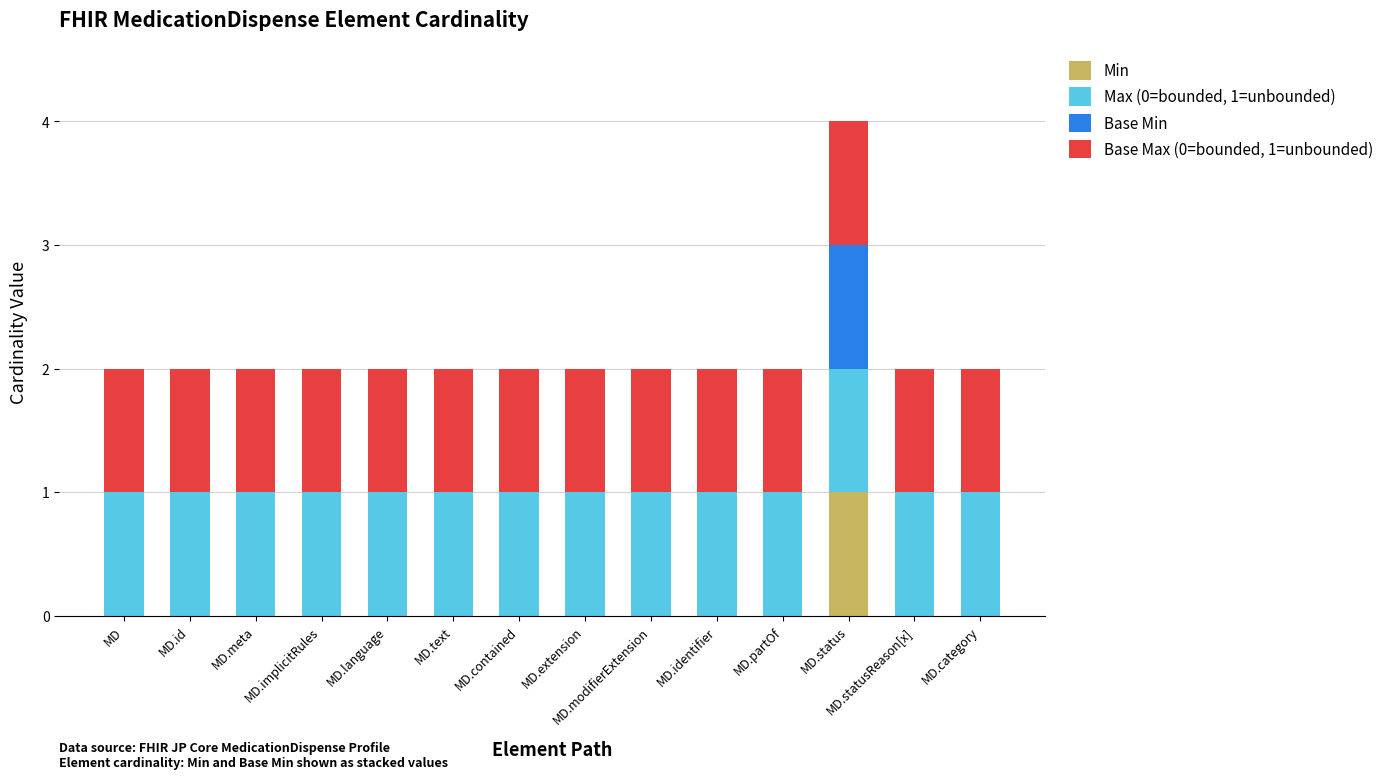

How many series are shown in this chart?

4